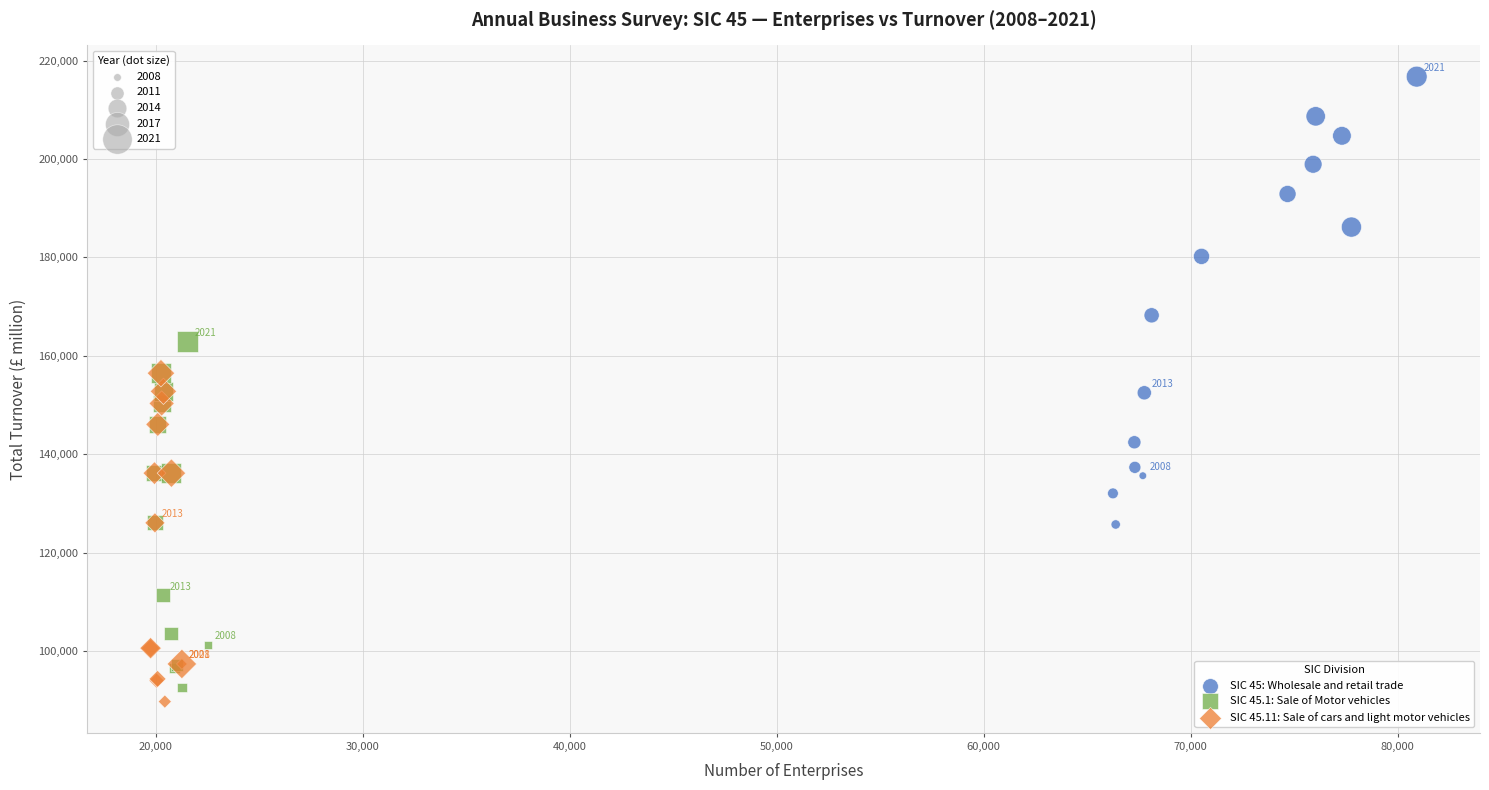

What are all the series names shown in the legend?

SIC 45: Wholesale and retail trade, SIC 45.1: Sale of Motor vehicles, SIC 45.11: Sale of cars and light motor vehicles